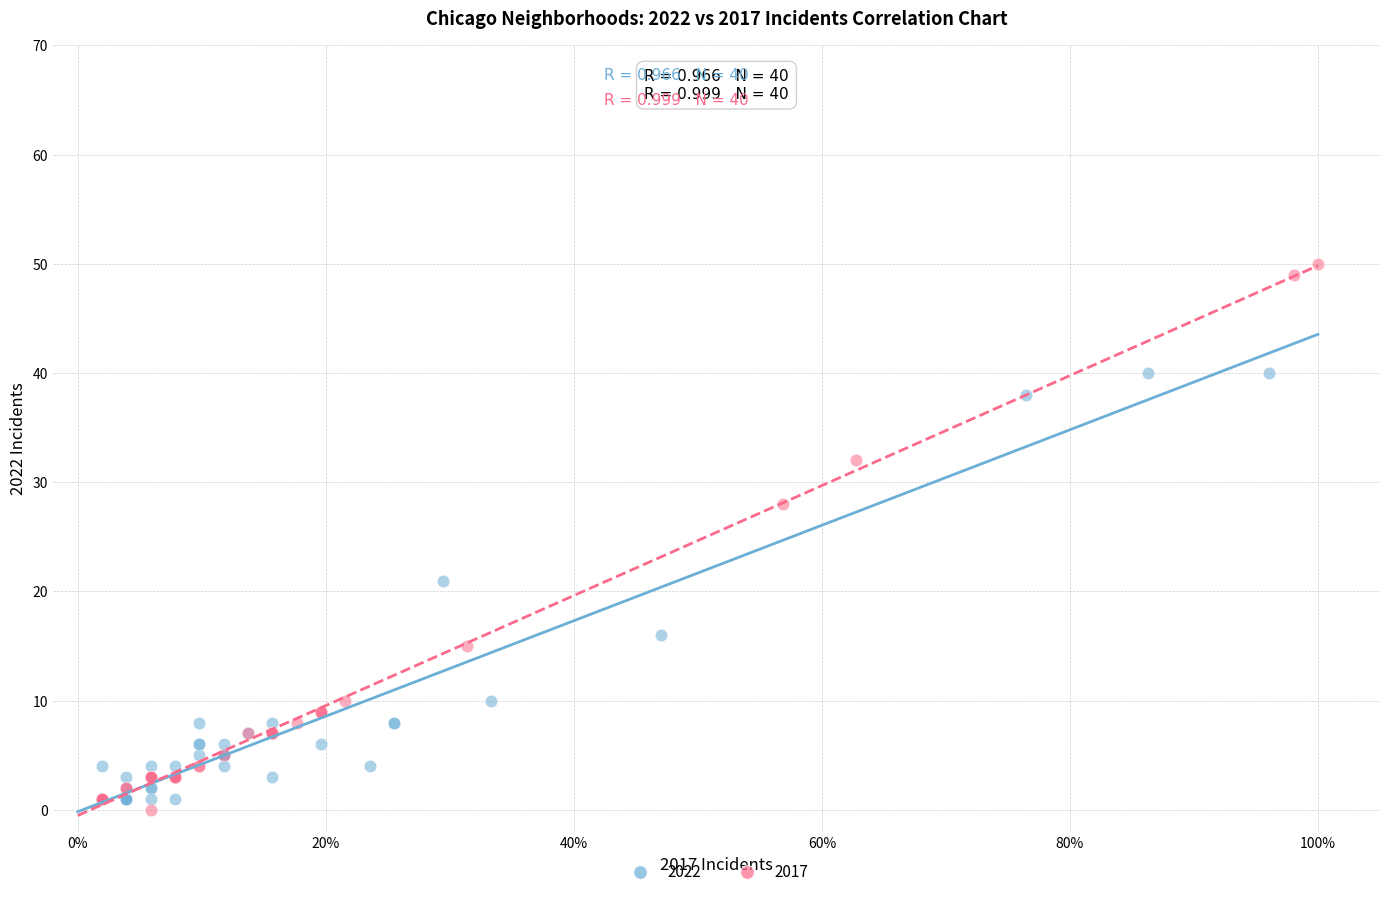

Which series reaches the minimum Y coordinate?

2017